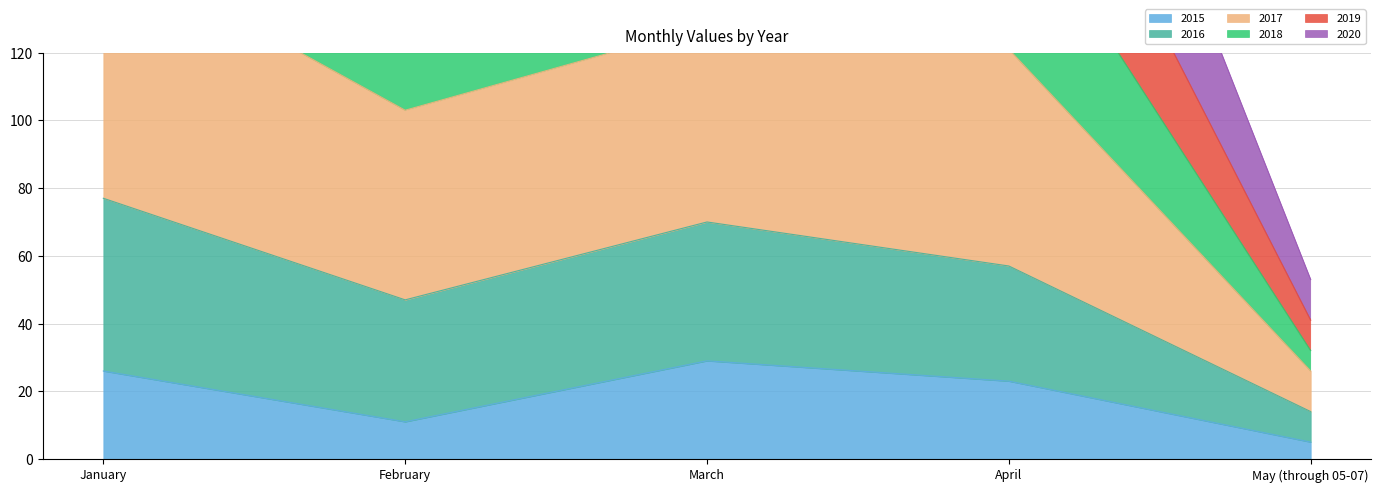

Which series has the widest spread of values?

2017